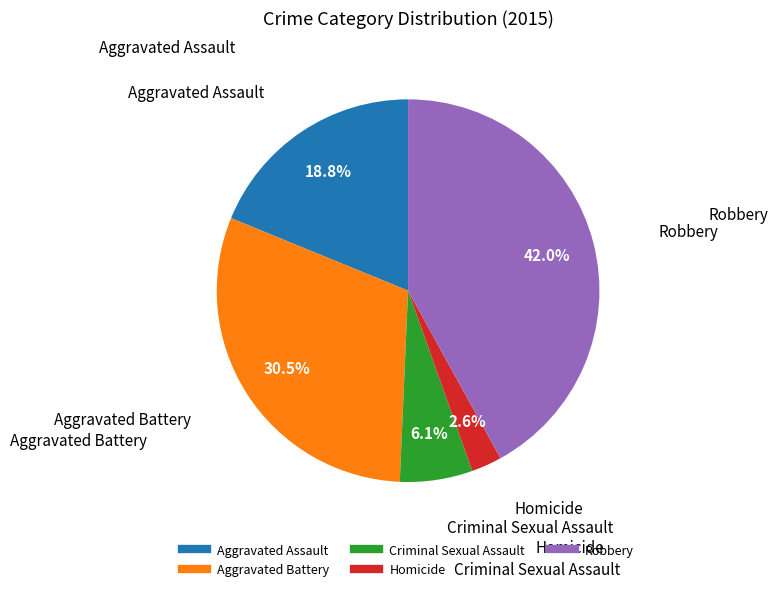

Which category has the biggest portion of the pie?

Robbery